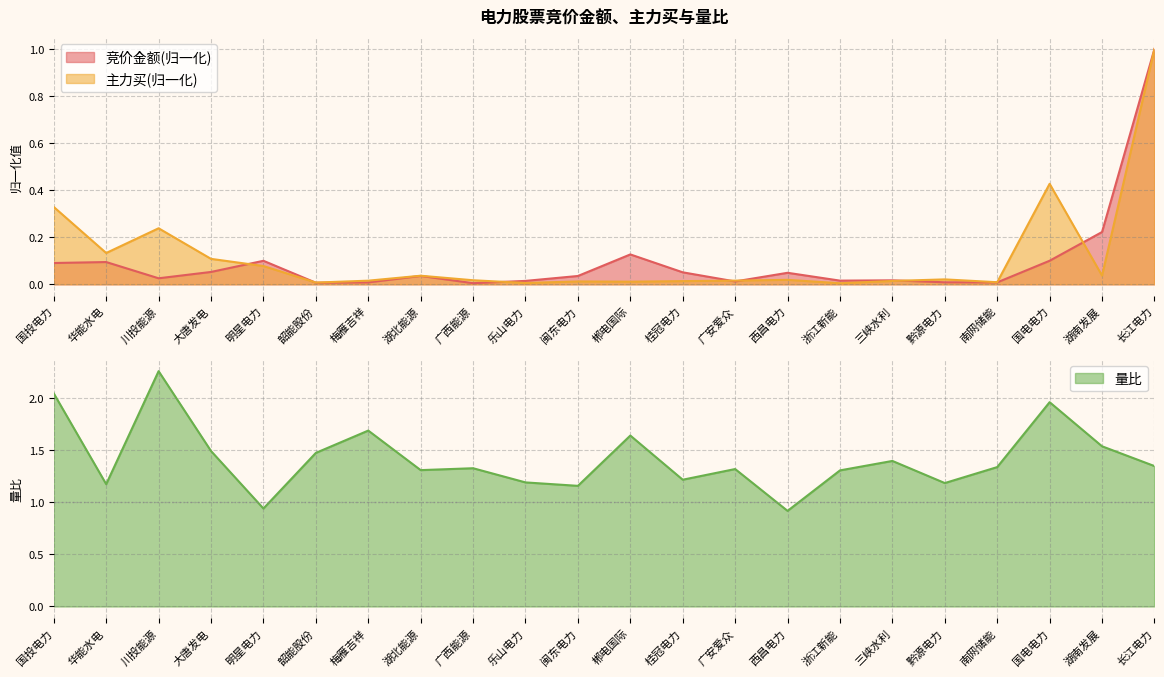

Reading left to right, list all the values displayed in this chart.

竞价金额: 国投电力=0.1	华能水电=0.1	川投能源=0.0	大唐发电=0.1	明星电力=0.1	韶能股份=0.0	梅雁吉祥=0.0	湖北能源=0.0	广西能源=0.0	乐山电力=0.0	闽东电力=0.0	郴电国际=0.1	桂冠电力=0.1	广安爱众=0.0	西昌电力=0.0	浙江新能=0.0	三峡水利=0.0	黔源电力=0.0	南网储能=0.0	国电电力=0.1	湖南发展=0.2	长江电力=1.0
主力买: 国投电力=0.3	华能水电=0.1	川投能源=0.2	大唐发电=0.1	明星电力=0.1	韶能股份=0.0	梅雁吉祥=0.0	湖北能源=0.0	广西能源=0.0	乐山电力=0.0	闽东电力=0.0	郴电国际=0.0	桂冠电力=0.0	广安爱众=0.0	西昌电力=0.0	浙江新能=0.0	三峡水利=0.0	黔源电力=0.0	南网储能=0.0	国电电力=0.4	湖南发展=0.0	长江电力=1.0
量比: 国投电力=2.0	华能水电=1.2	川投能源=2.3	大唐发电=1.5	明星电力=0.9	韶能股份=1.5	梅雁吉祥=1.7	湖北能源=1.3	广西能源=1.3	乐山电力=1.2	闽东电力=1.2	郴电国际=1.6	桂冠电力=1.2	广安爱众=1.3	西昌电力=0.9	浙江新能=1.3	三峡水利=1.4	黔源电力=1.2	南网储能=1.3	国电电力=2.0	湖南发展=1.5	长江电力=1.3